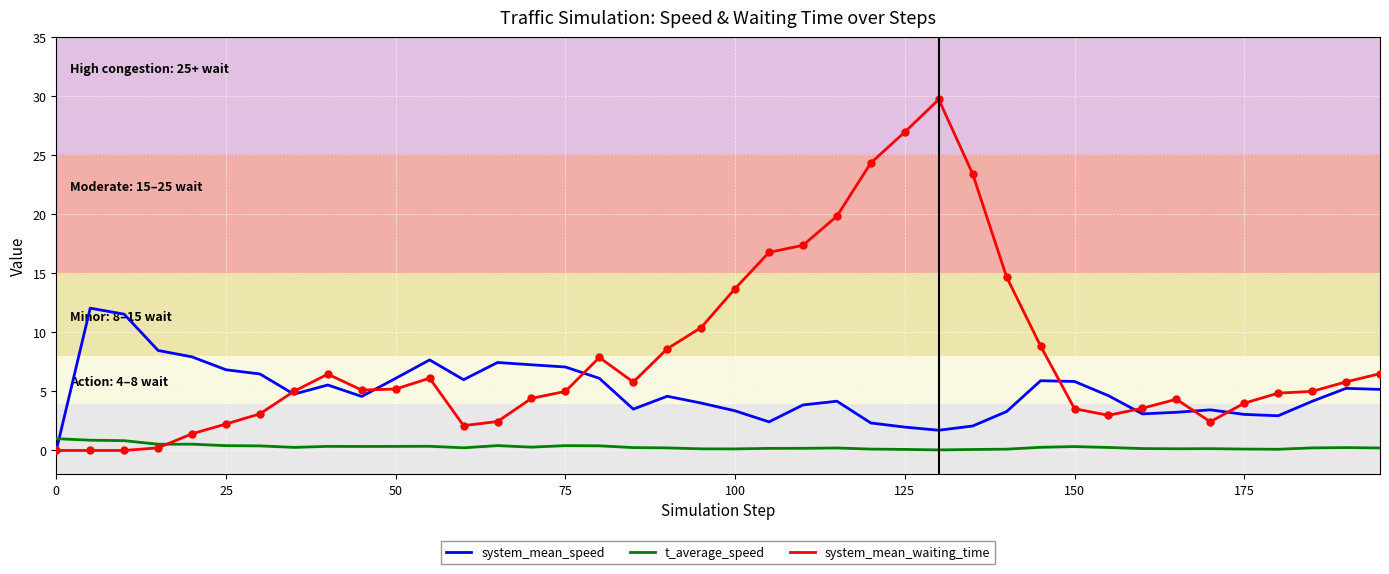

True or false: system_mean_speed and t_average_speed cross at least once.

True